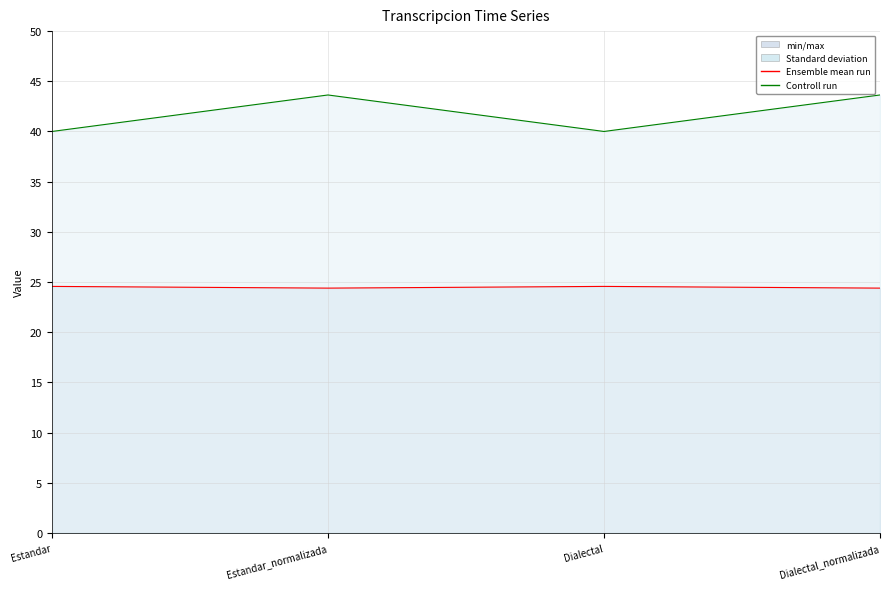

Where is Parcial nearest to the value 41?

Estandar